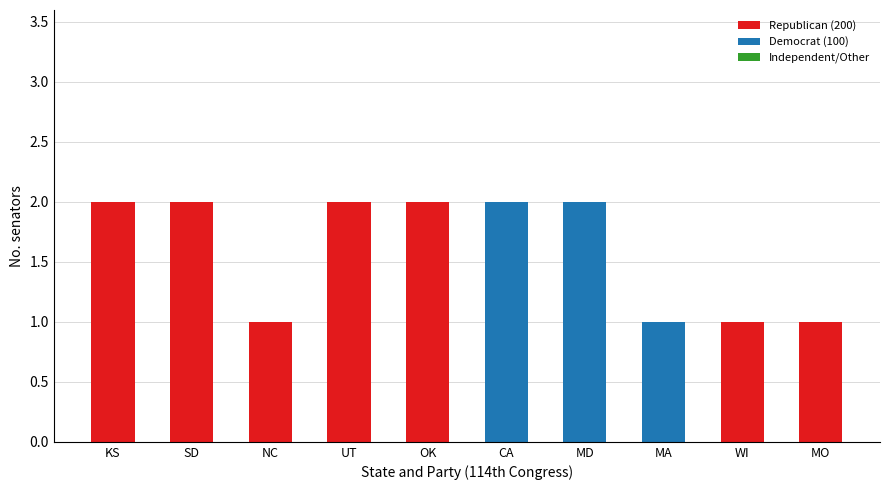

Is it true that Republican (200) equals 1 at MO?

True